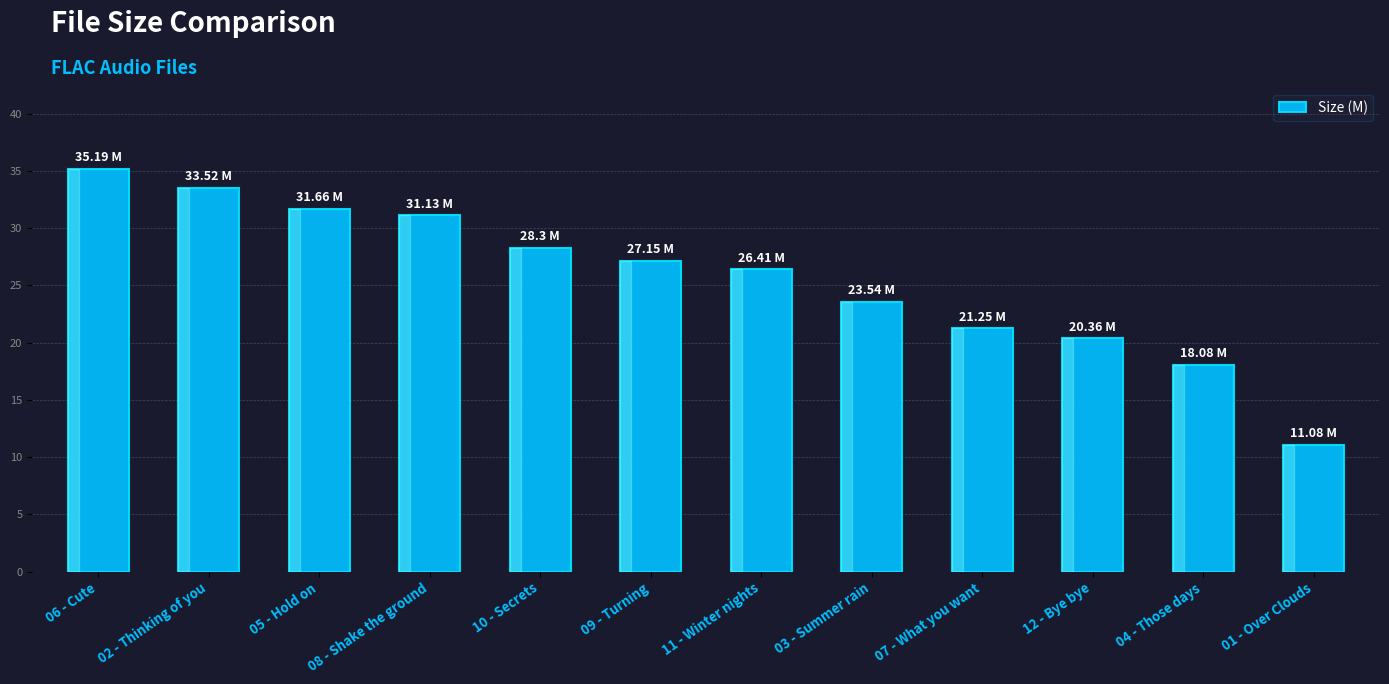

List the labels in order of value, smallest first.

01 - Over Clouds, 04 - Those days, 12 - Bye bye, 07 - What you want, 03 - Summer rain, 11 - Winter nights, 09 - Turning, 10 - Secrets, 08 - Shake the ground, 05 - Hold on, 02 - Thinking of you, 06 - Cute